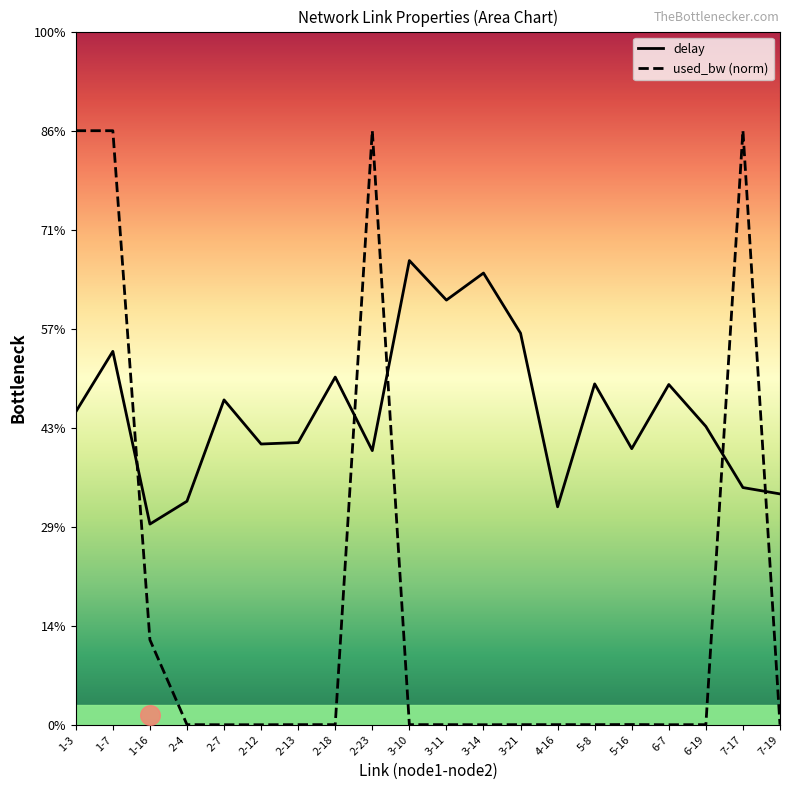

Which series reaches the minimum Y coordinate?

used_bw